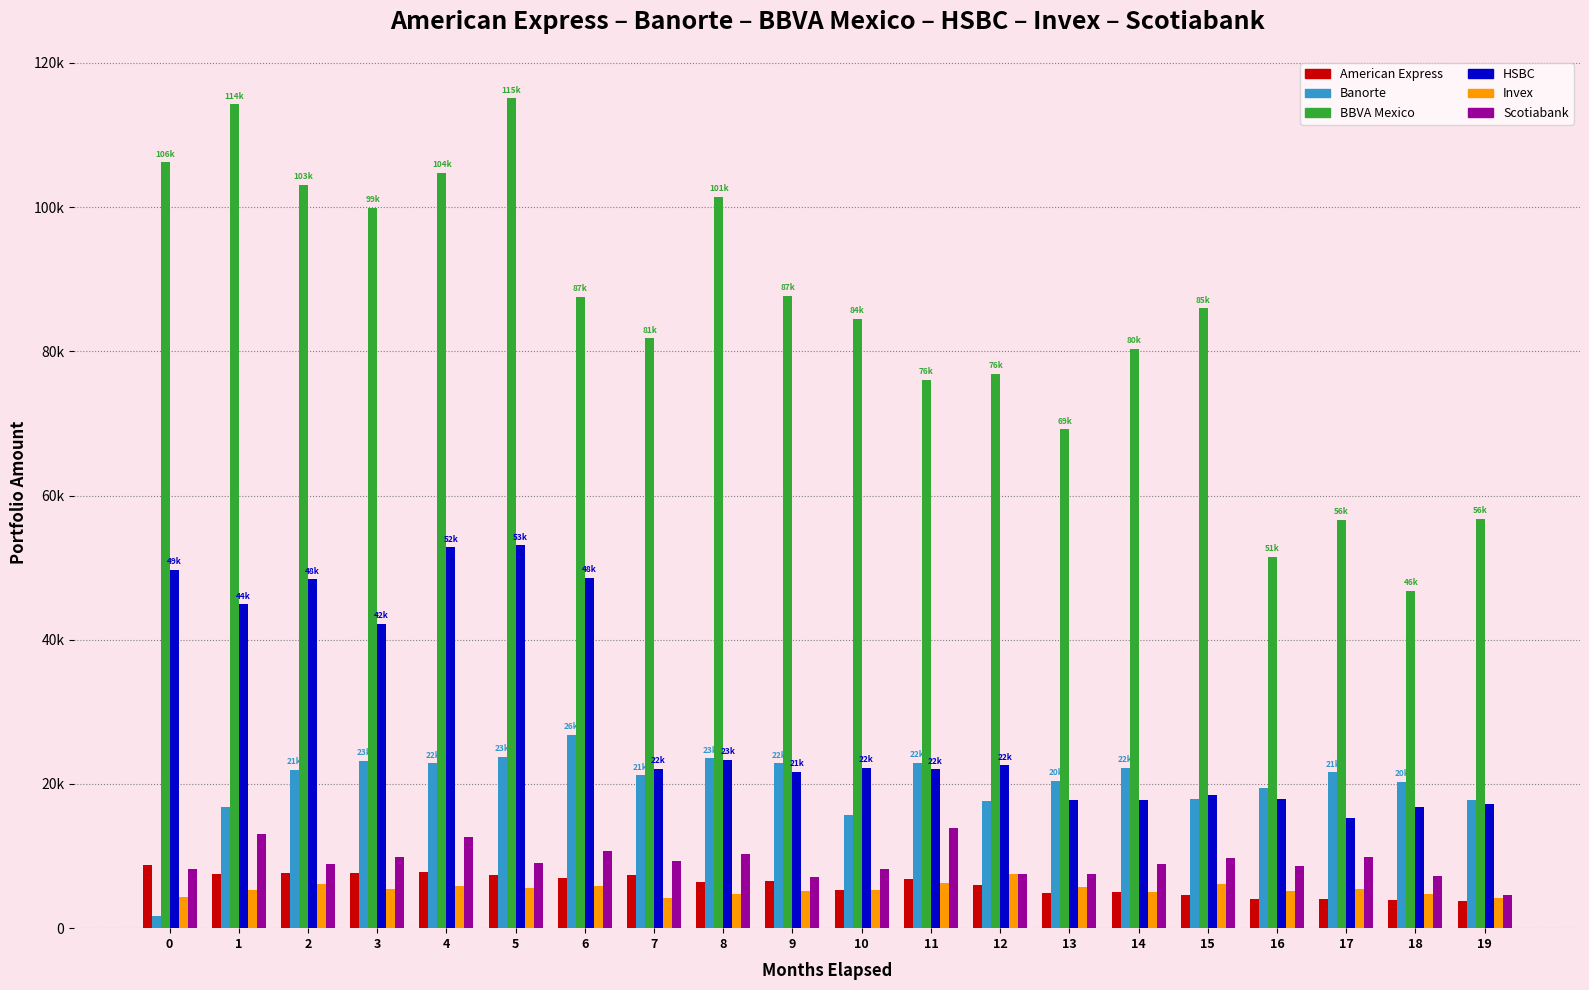

Are the bars horizontal?

No